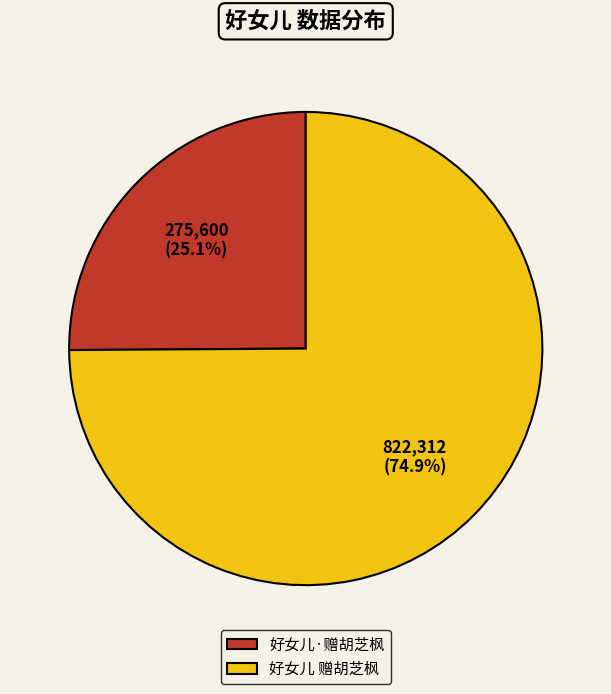

Approximately how many times larger is the value at 好女儿 赠胡芝枫 compared to 好女儿·赠胡芝枫?

3.0